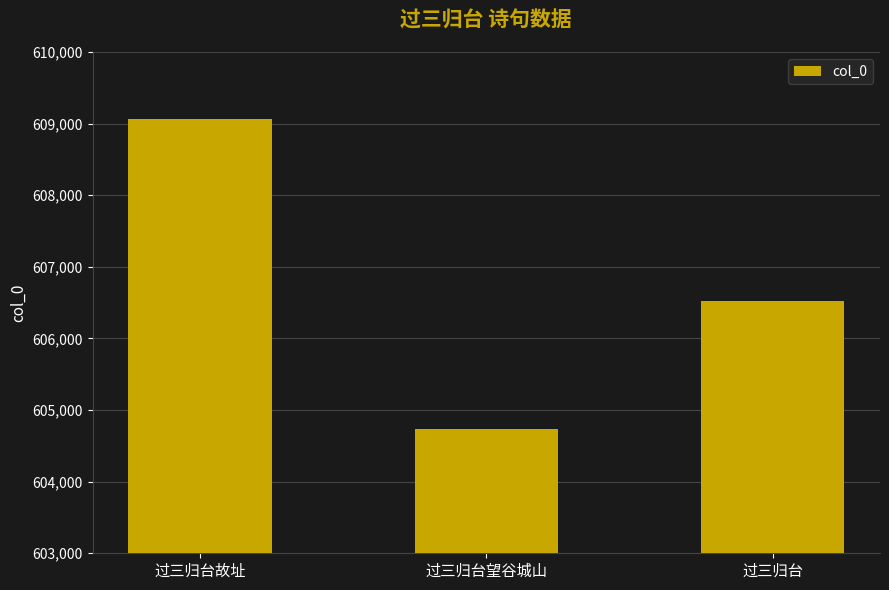

At which category does the chart reach its peak across all series?

过三归台故址